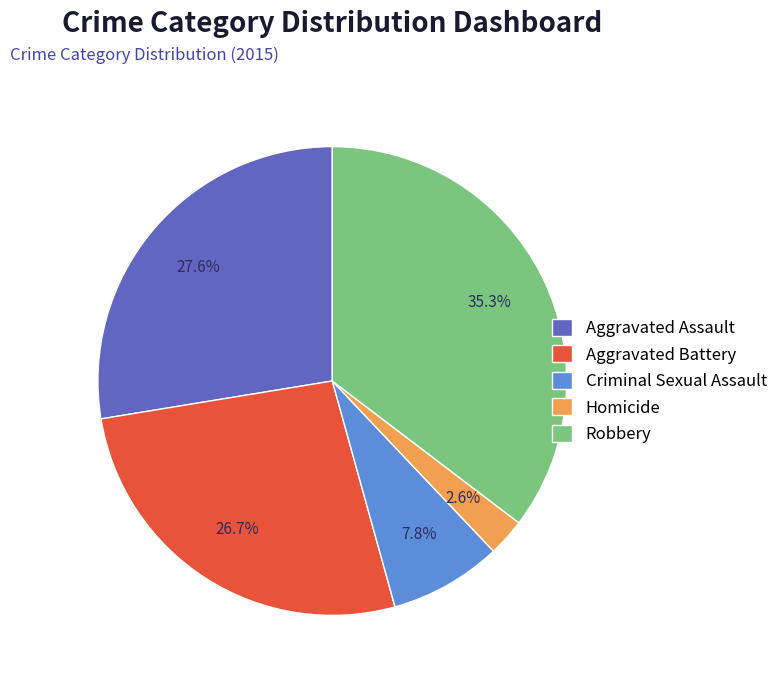

What is the ratio of the value at Homicide to the value at Aggravated Assault?

0.1